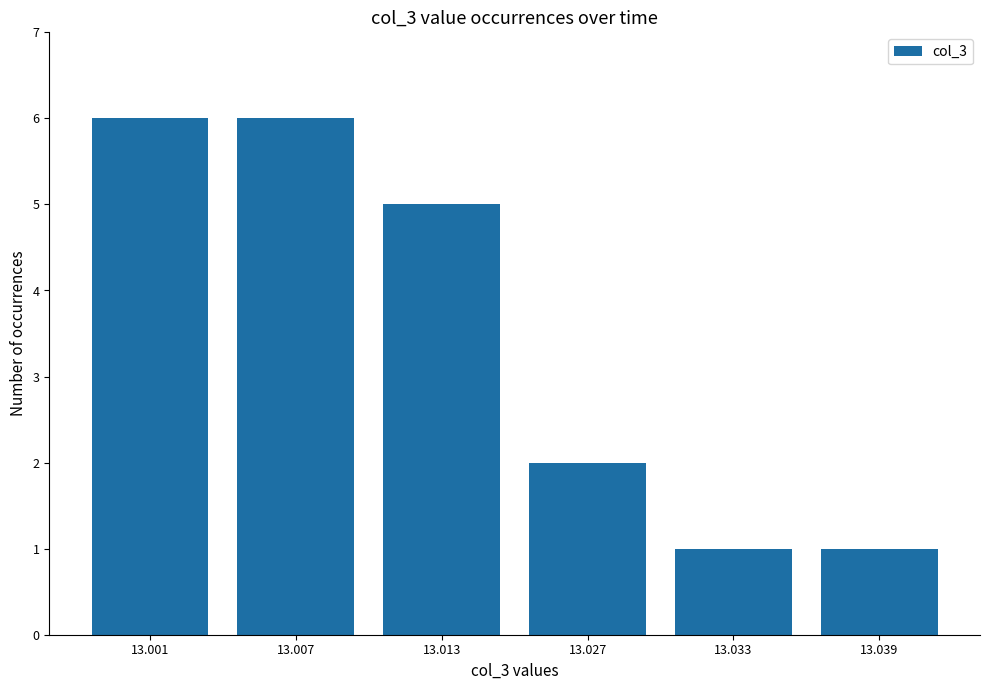

What is the average value?

4